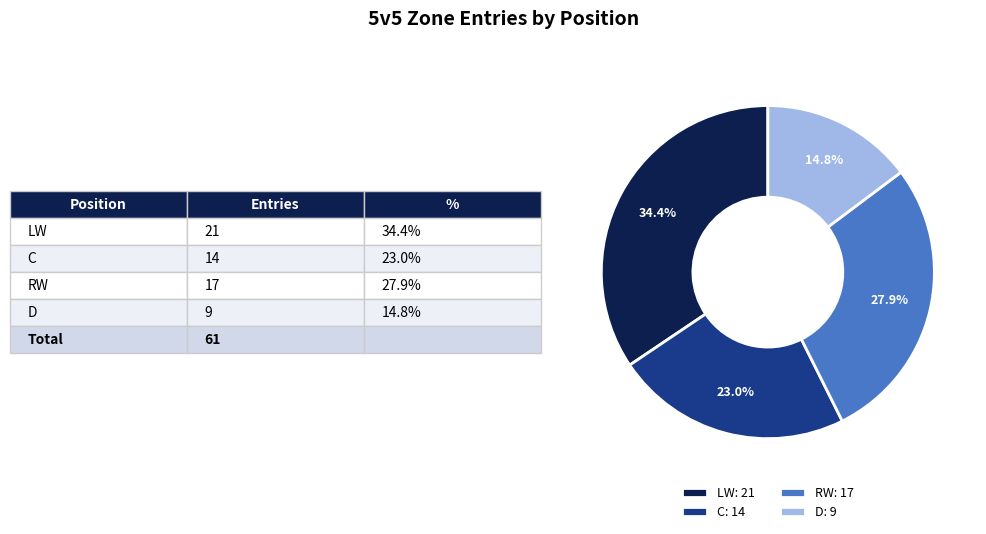

Which has a higher value, RW: 17 or C: 14?

RW: 17